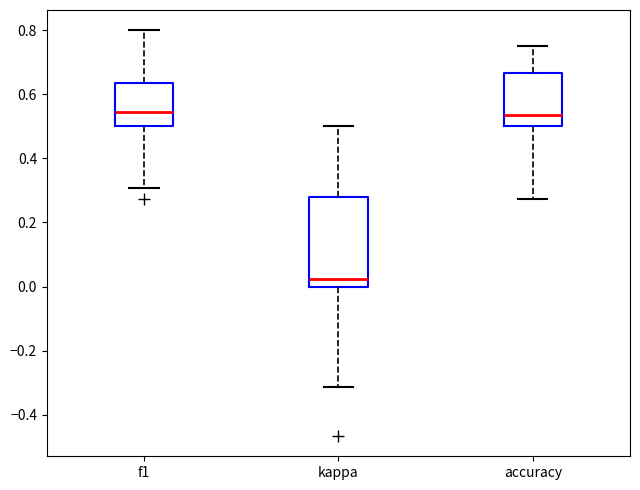

Which box has the lowest median line?

kappa